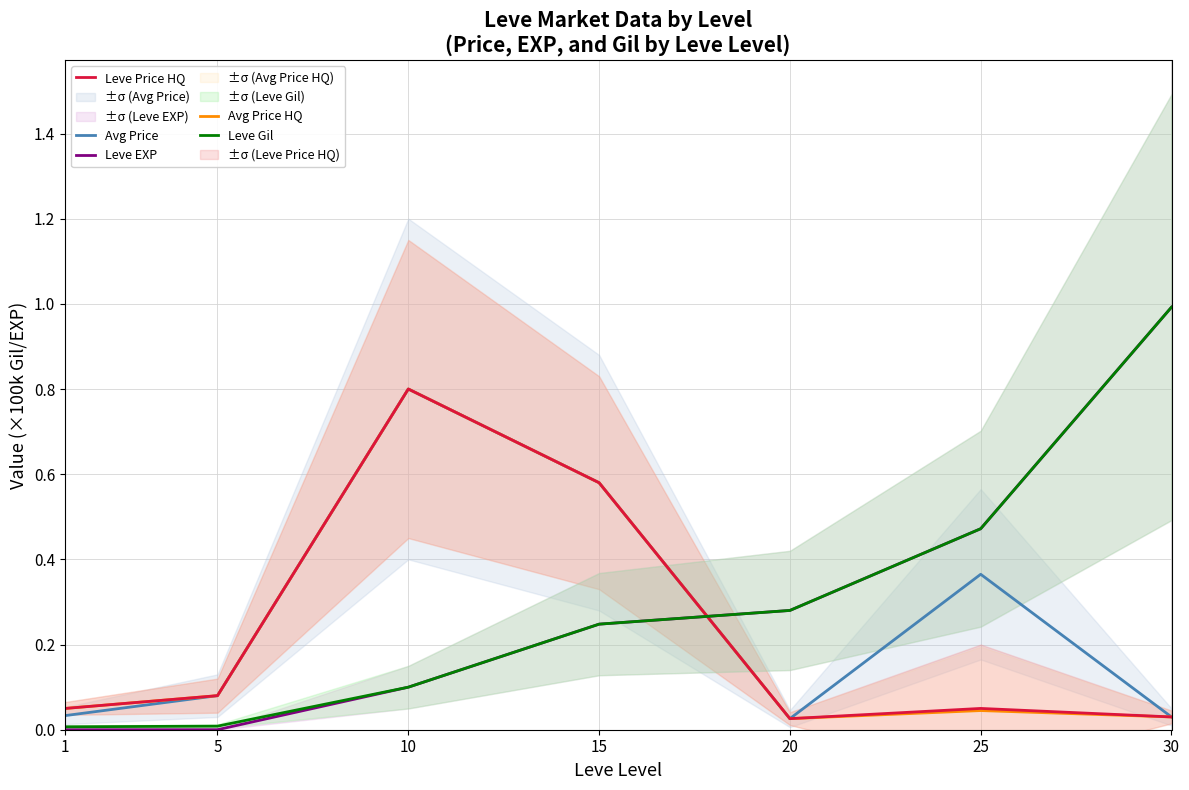

In Avg Price, how many points are higher than both neighbors (excluding endpoints)?

2